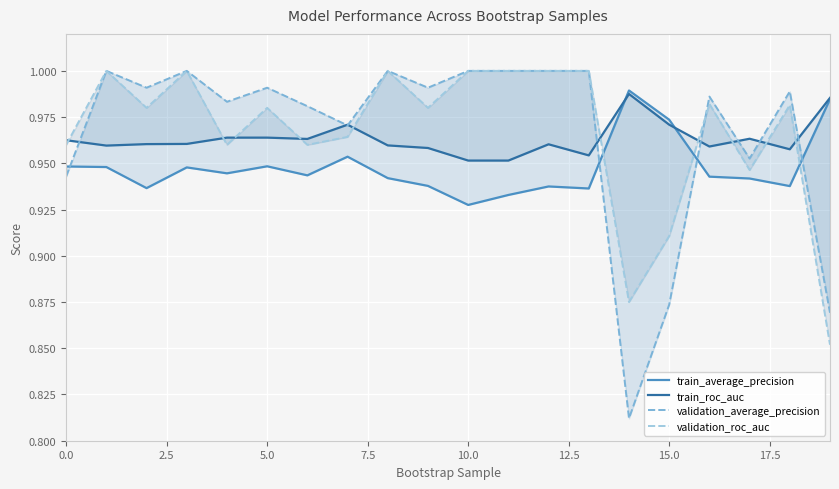

How many intersections are there between validation_roc_auc and train_roc_auc?

10